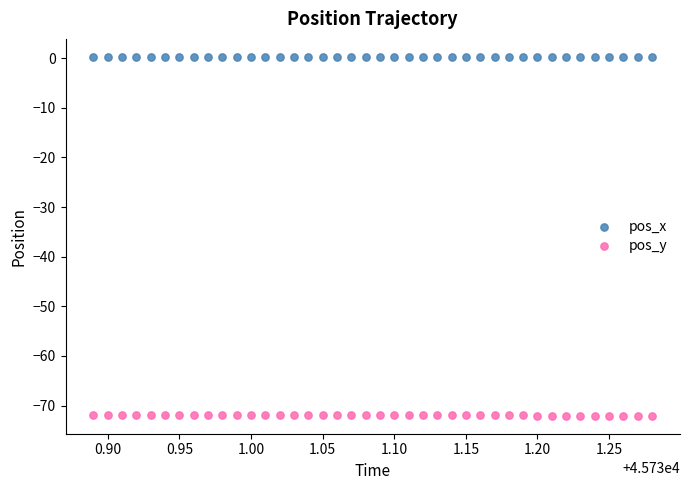

What are all the series names shown in the legend?

pos_x, pos_y